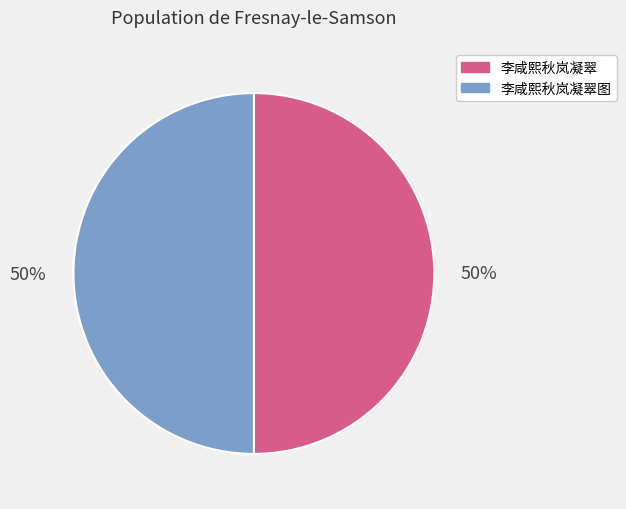

Combined, do 李咸熙秋岚凝翠 and 李咸熙秋岚凝翠图 account for over 50%?

Yes